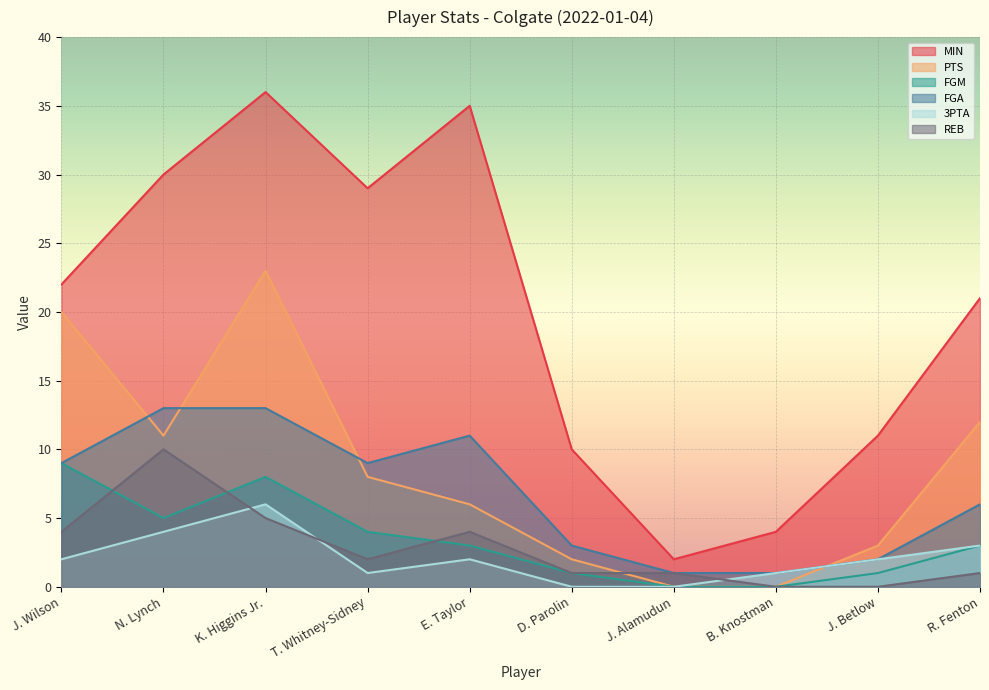

Reading left to right, list all the values displayed in this chart.

MIN: 22	30	36	29	35	10	2	4	11	21
PTS: 20	11	23	8	6	2	0	0	3	12
FGM: 9	5	8	4	3	1	0	0	1	3
FGA: 9	13	13	9	11	3	1	1	2	6
3PTA: 2	4	6	1	2	0	0	1	2	3
REB: 4	10	5	2	4	1	1	0	0	1